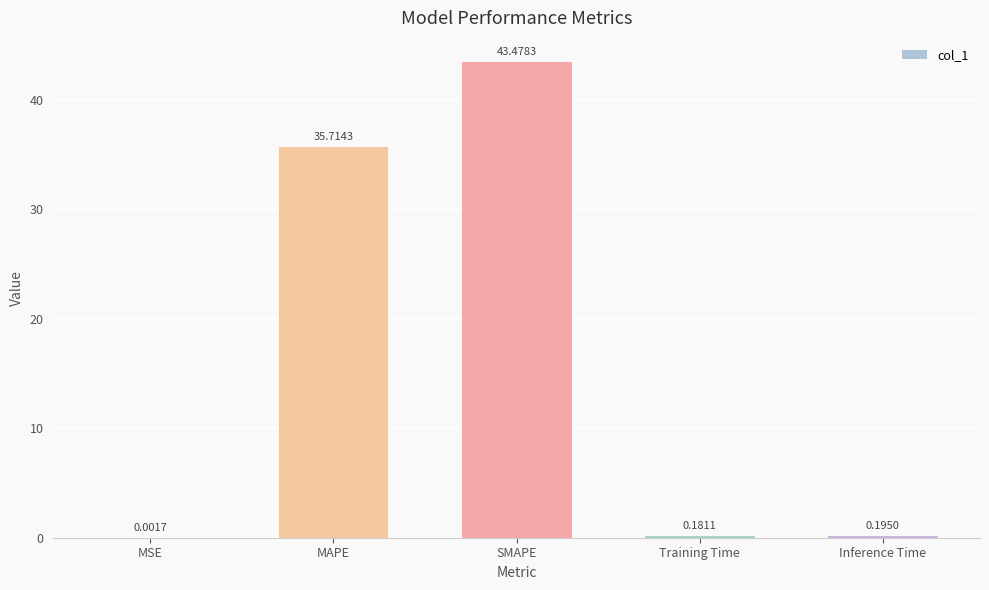

What is the sum of the values at Training Time and Inference Time?

0.4